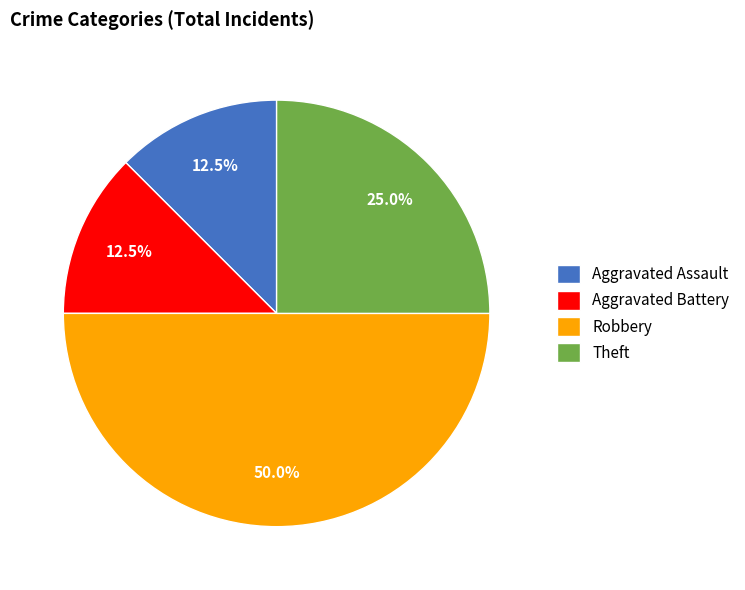

What is the total percentage of Aggravated Battery and Robbery?

62.5%